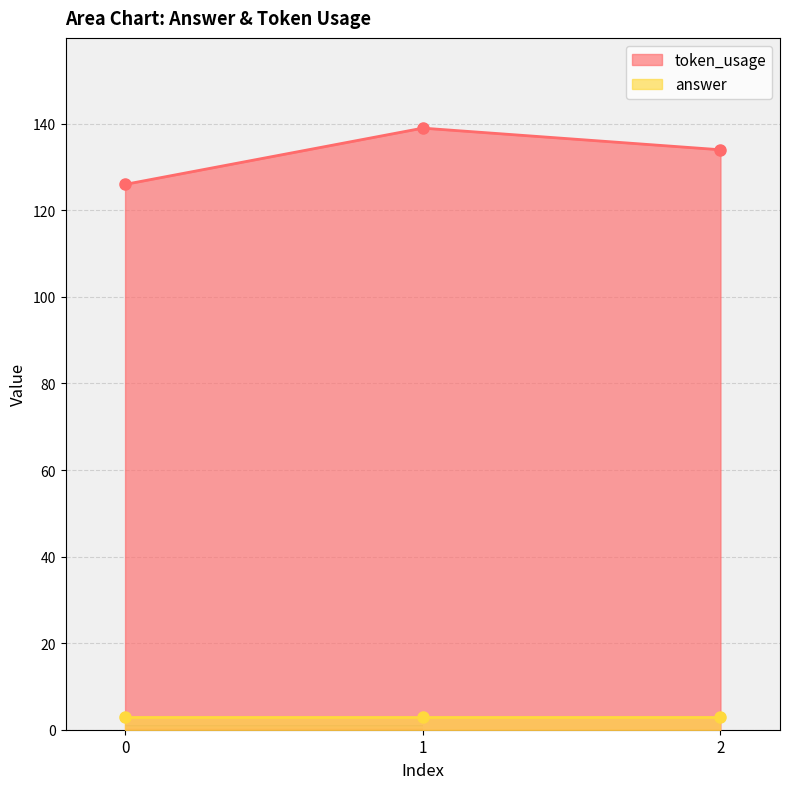

What is the change in value from 0 to 2?

+8